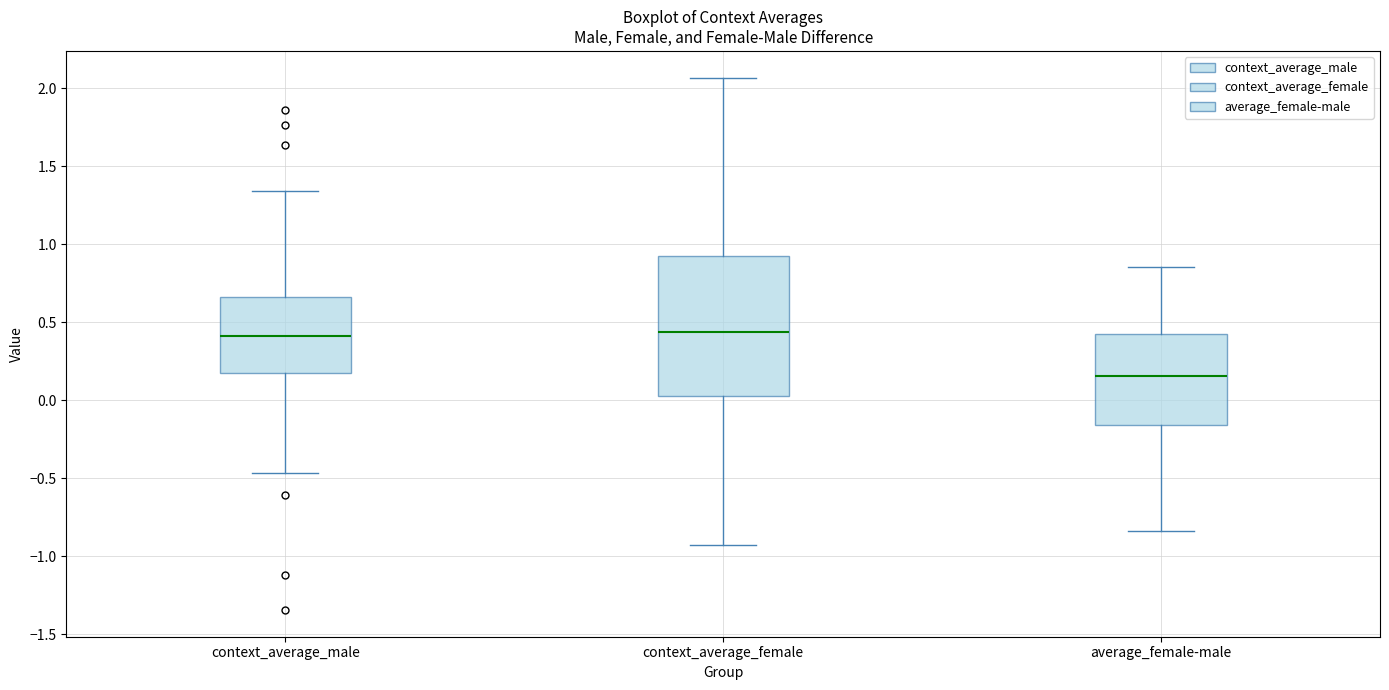

Comparing the boxes themselves (not the whiskers), which one is the tallest?

context_average_female